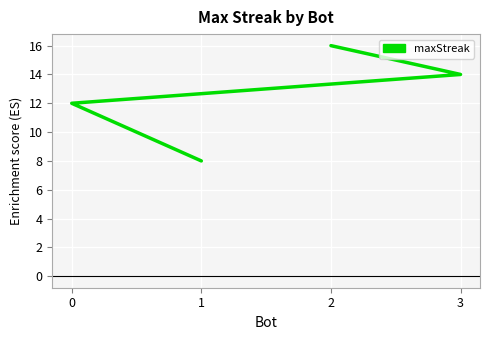

List the labels in order of value, largest first.

2, 3, 0, 1